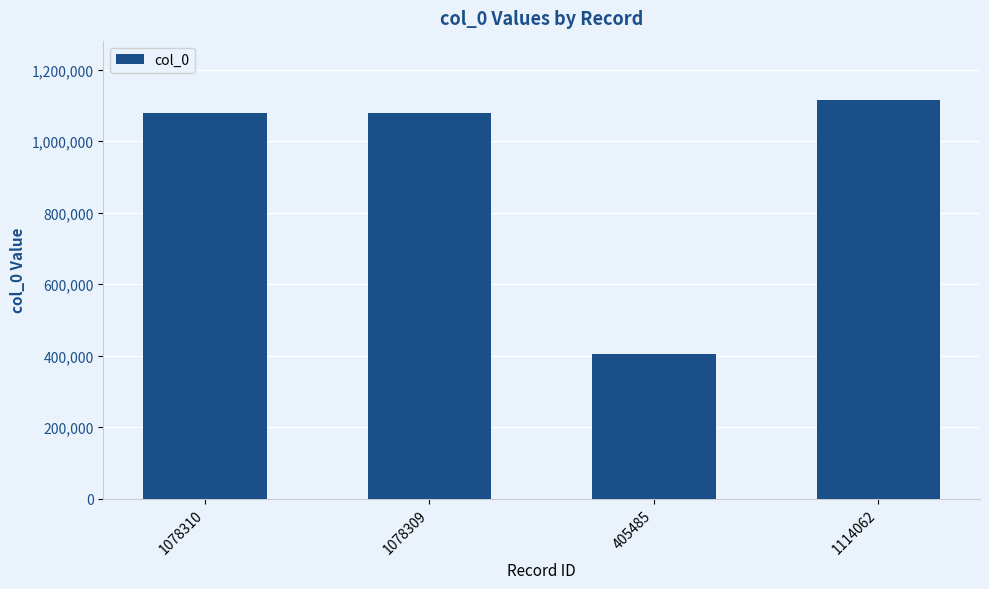

Are the bars horizontal?

No